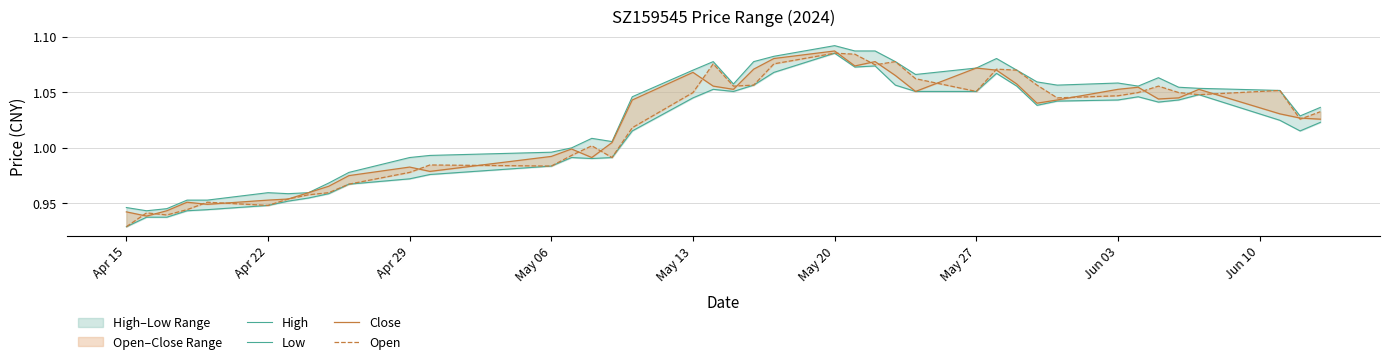

True or false: Low and Open intersect in this chart.

False